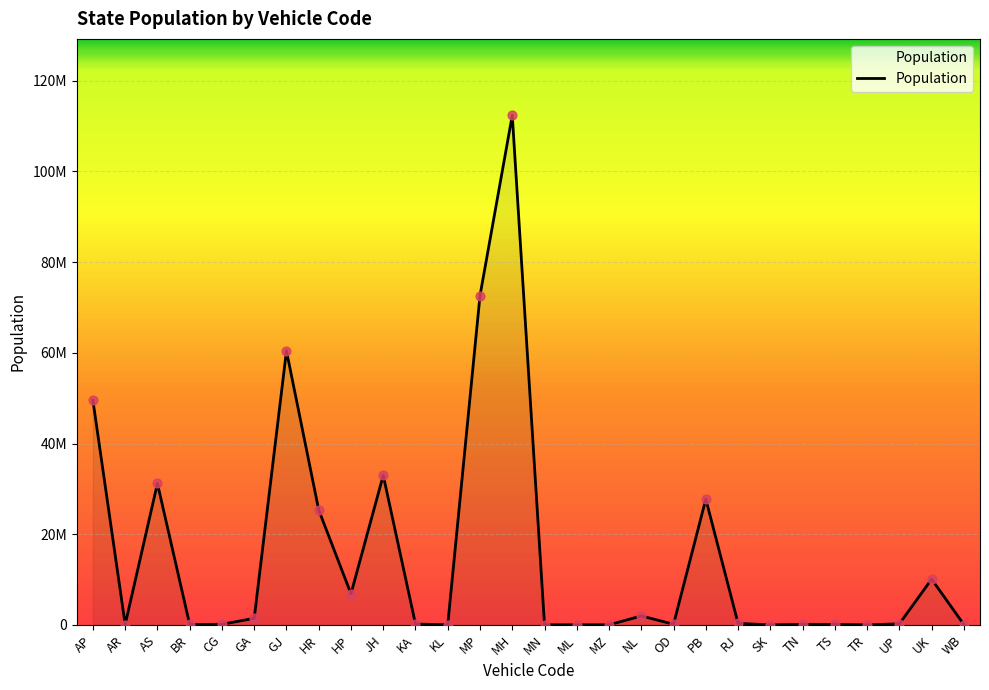

Between WB and ML, which is larger?

WB